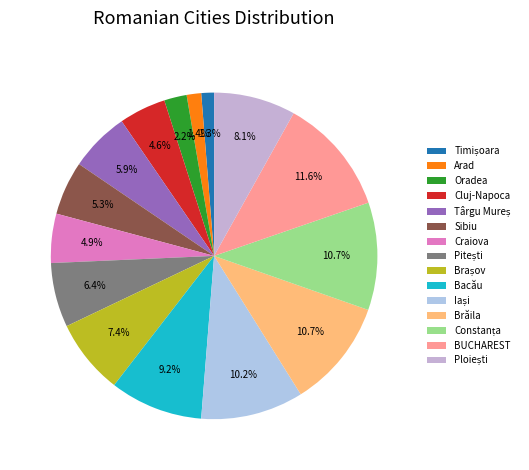

How many segments does this pie chart have?

15